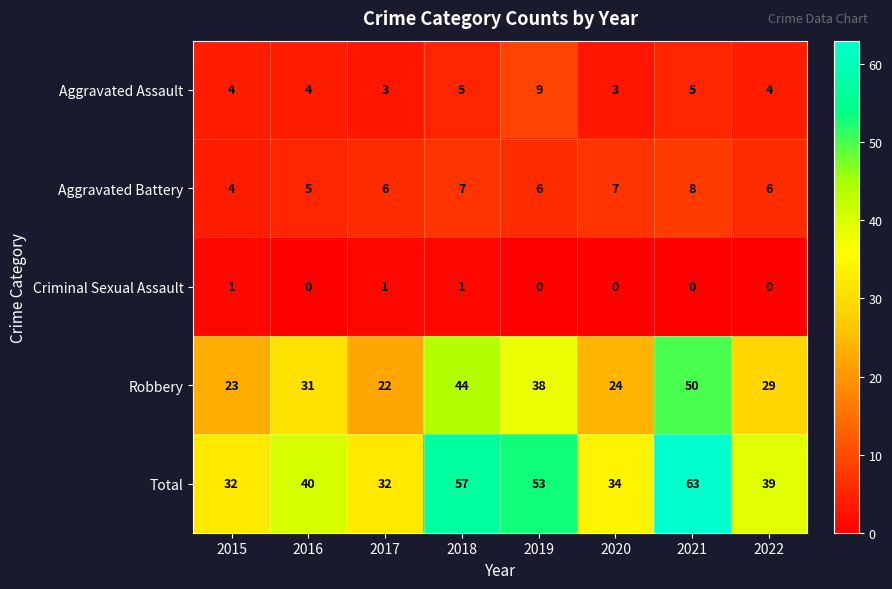

What is the difference between the maximum and second lowest values in the Aggravated Battery series?

3